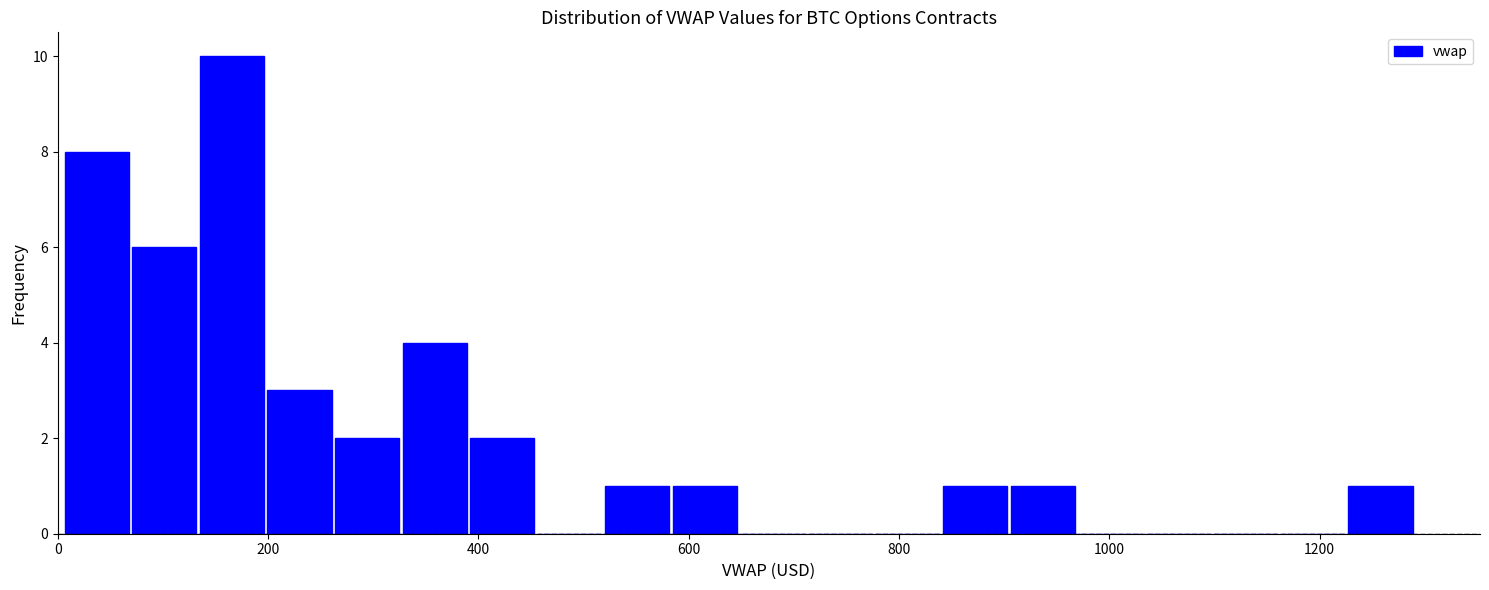

Around what value on the x-axis is the tallest bar? Give the approximate position of its centre, as read against the axis.

160